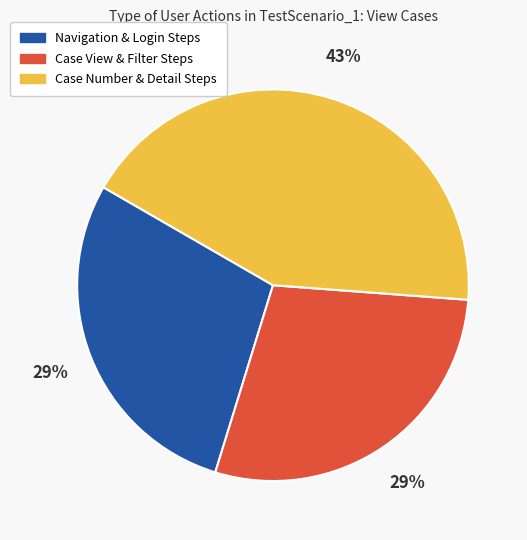

How many slices are in this pie chart?

3